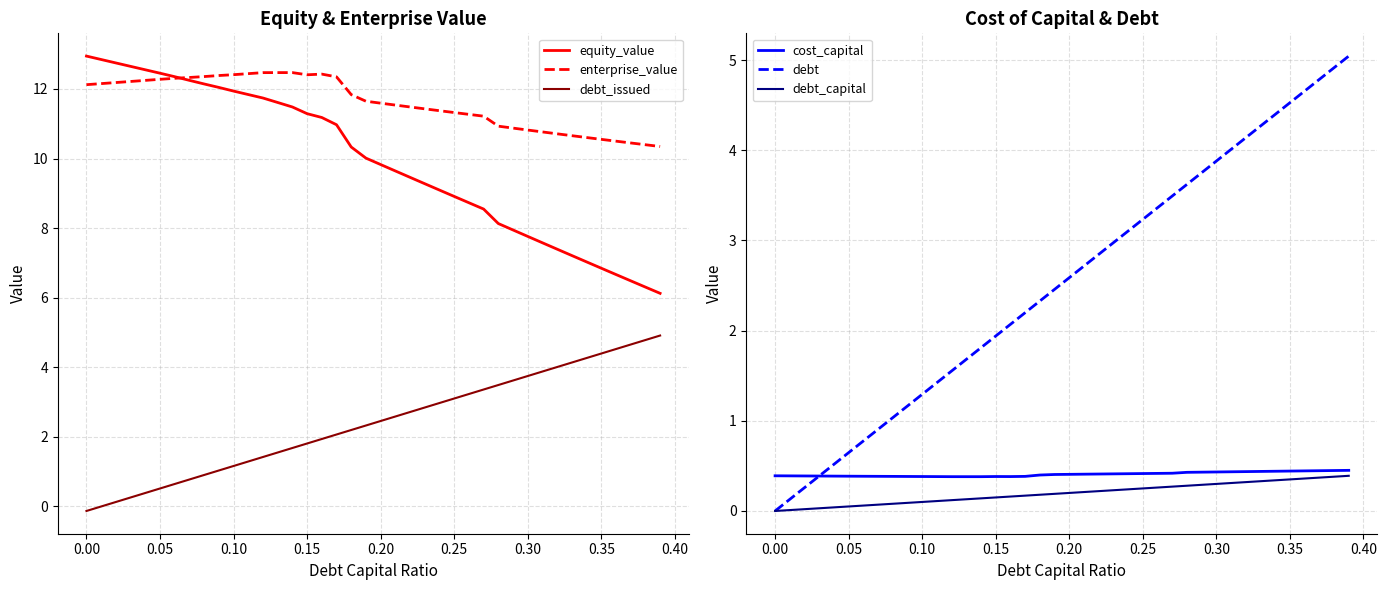

True or false: equity_value and debt_issued intersect in this chart.

False